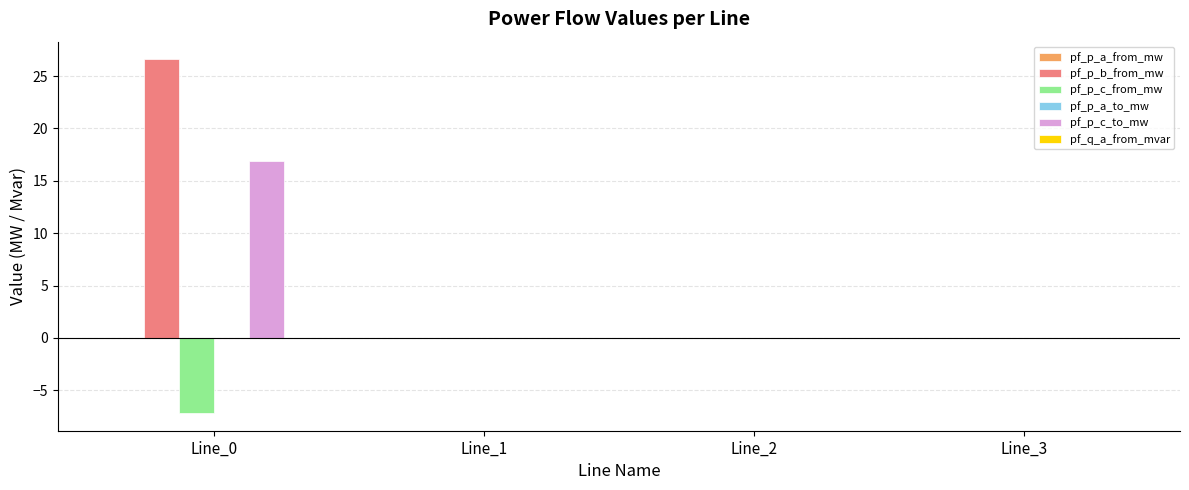

What is the greatest value displayed?

26.6